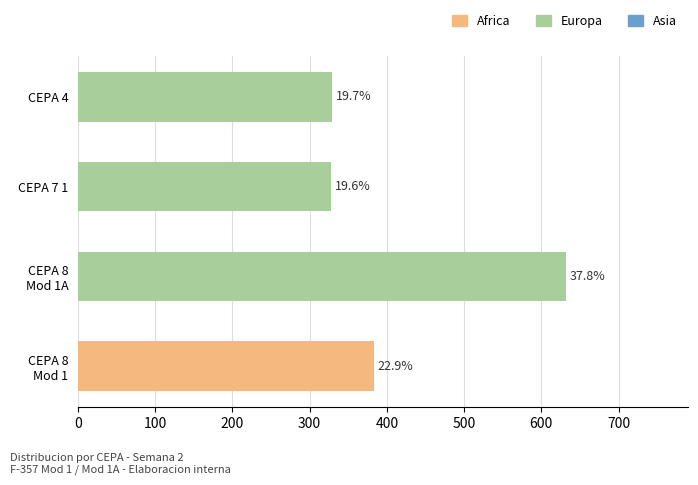

Does the chart contain stacked bars?

No